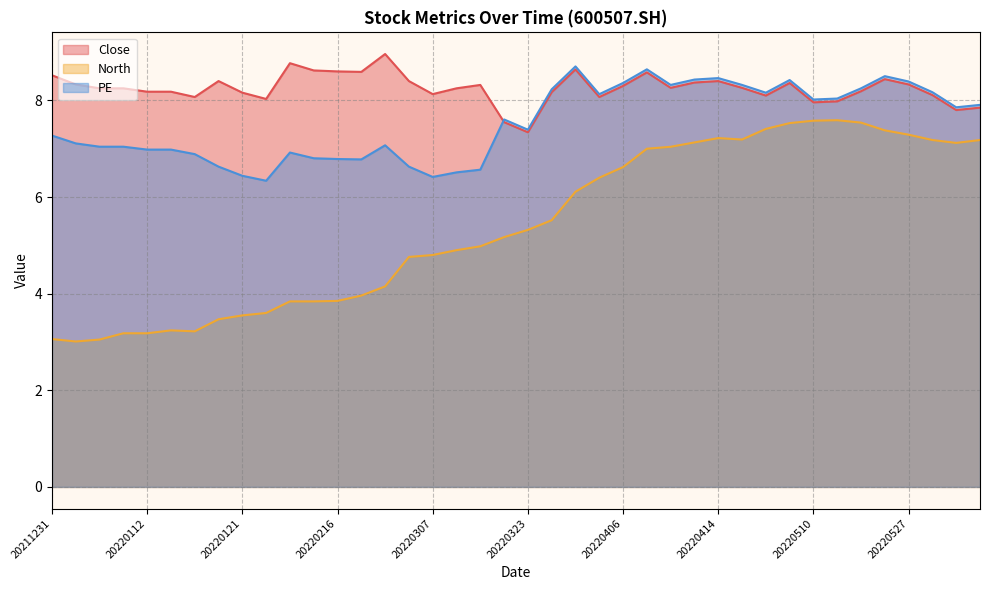

True or false: North and PE intersect in this chart.

False